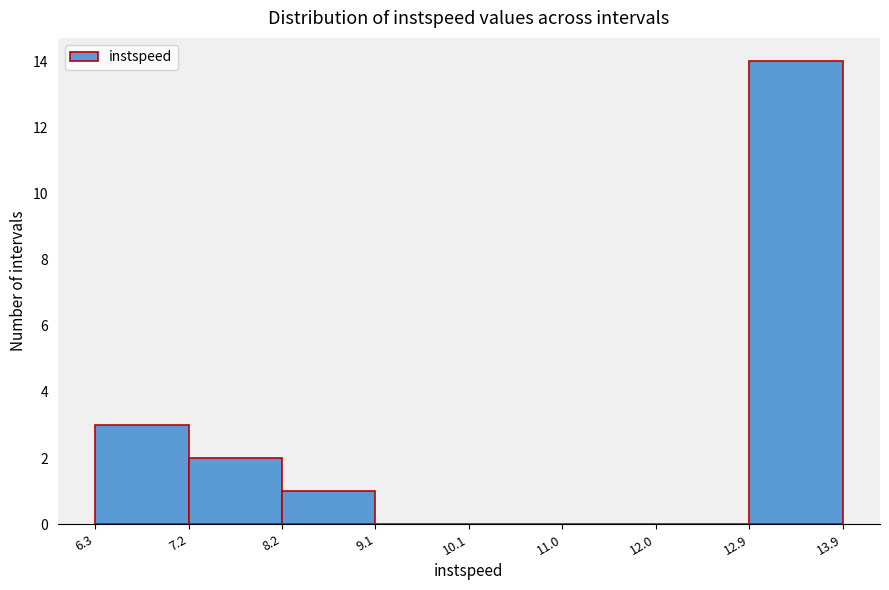

Reading left to right, transcribe this chart: for each bar, give the range it covers on the x-axis and its height. The values are not printed on the chart, so give them approximately, as read against the axis.

6.3 to 7.2: 3
7.2 to 8.2: 2
8.2 to 9.1: 1
9.1 to 10.1: 0
10.1 to 11.0: 0
11.0 to 12.0: 0
12.0 to 12.9: 0
12.9 to 13.9: 14